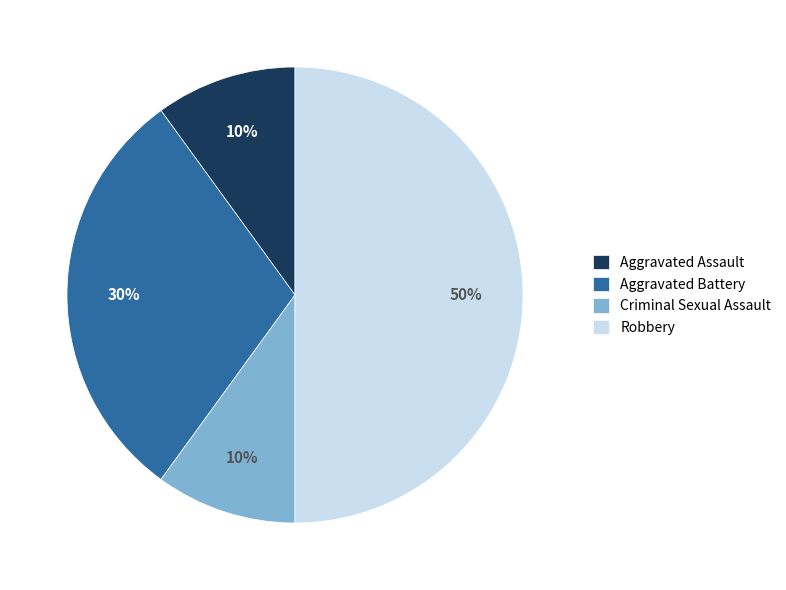

Which category has the biggest portion of the pie?

Robbery